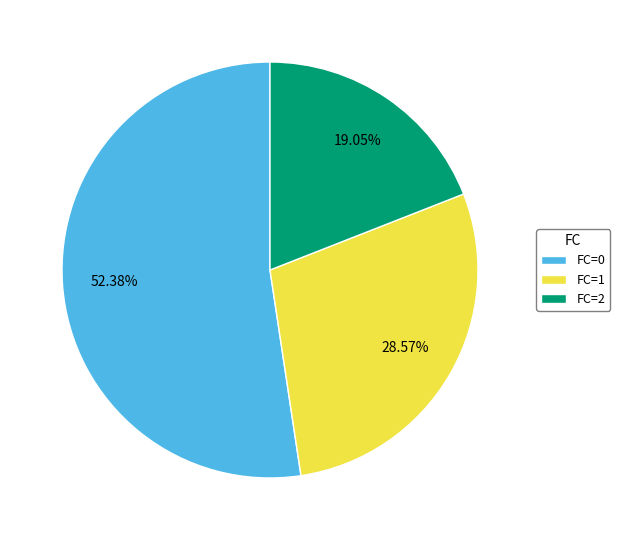

To the nearest percent, what is the average slice percentage?

33%